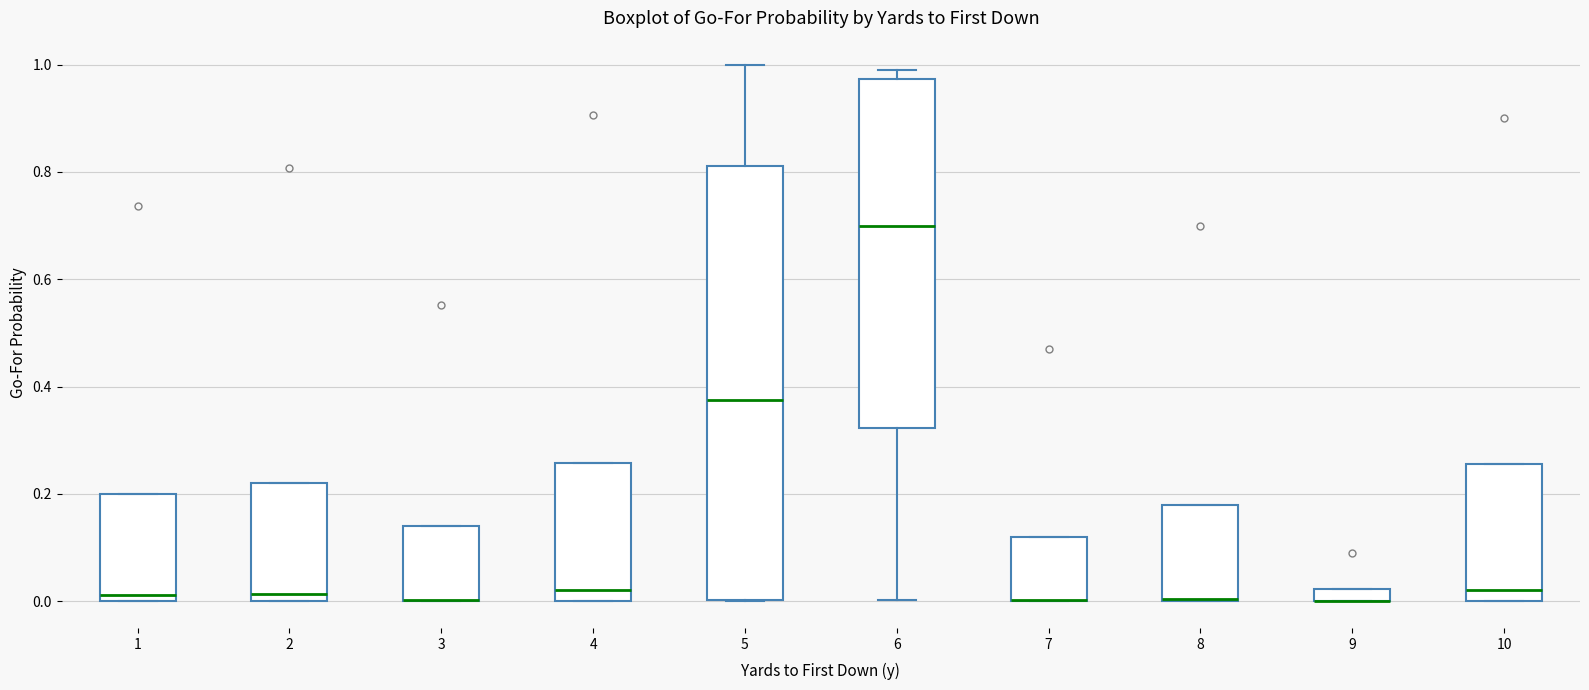

Where is the lower edge of the box at x = 4 on the y-axis? The values are not printed on the chart, so give them approximately, as read against the axis.

0.00